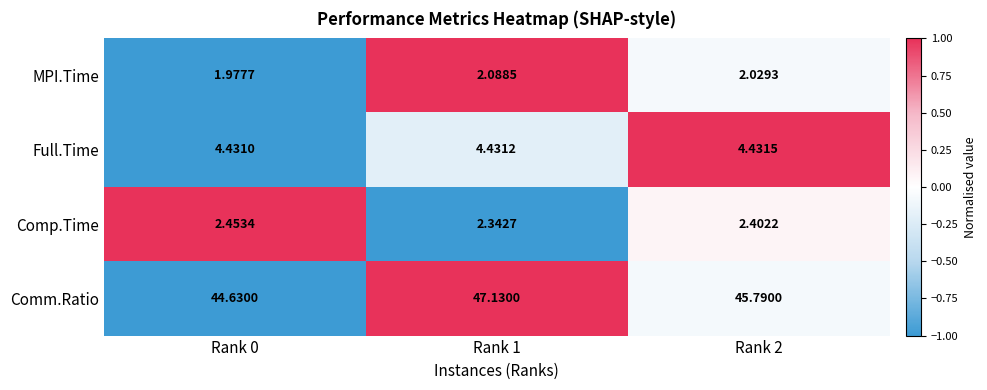

What is the spread (max minus min) of values at Rank 1?

45.0